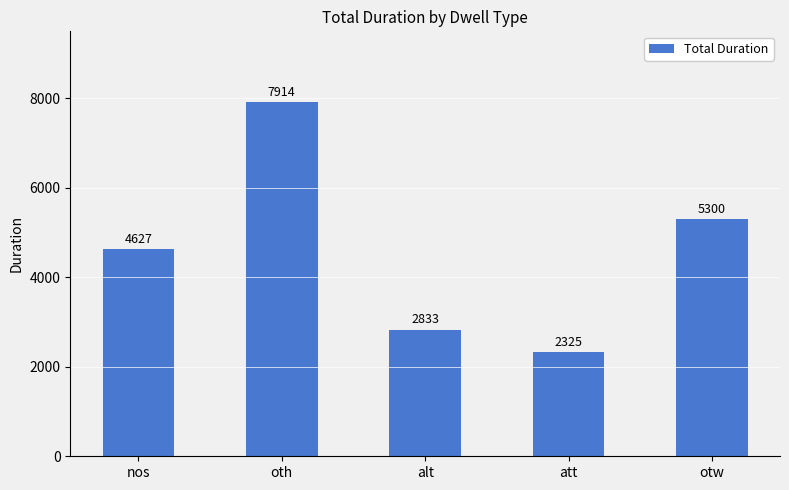

How many bars are there in total?

5